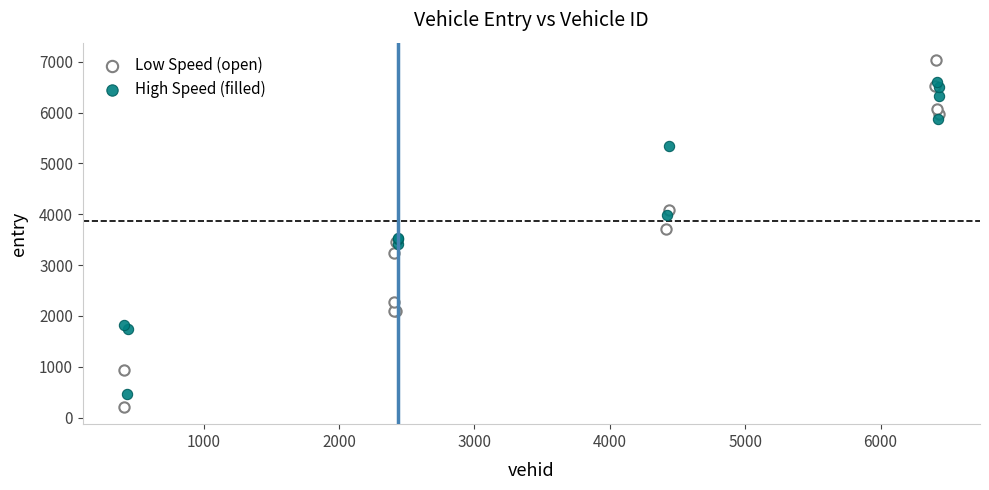

Which series has the largest Y range (max minus min)?

Low Speed (open)